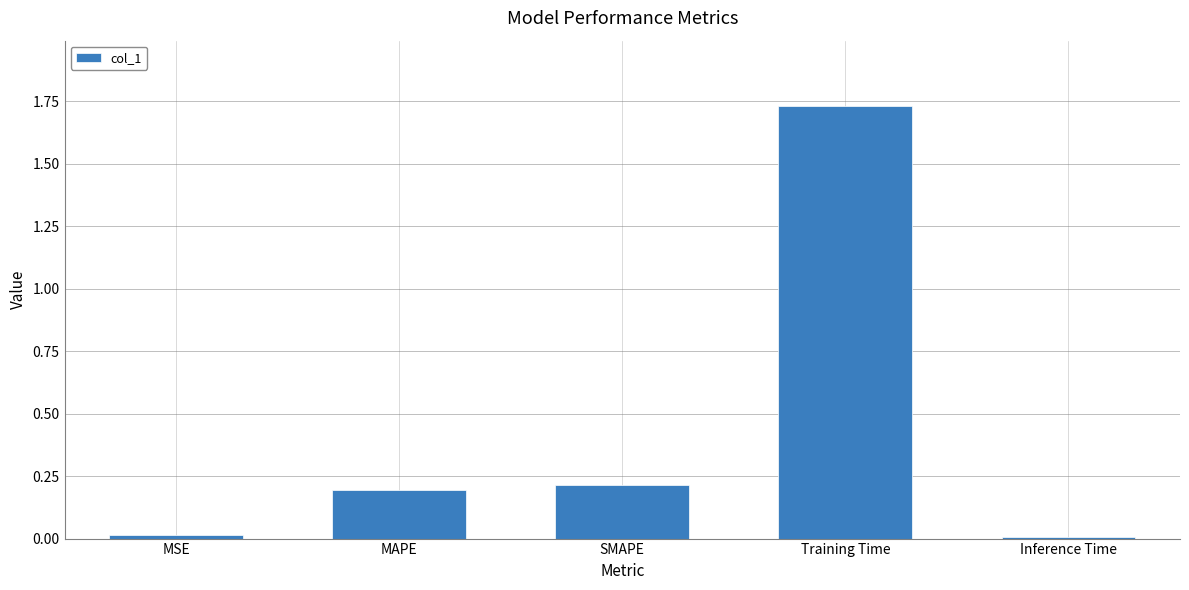

What is the sum of all values?

2.2